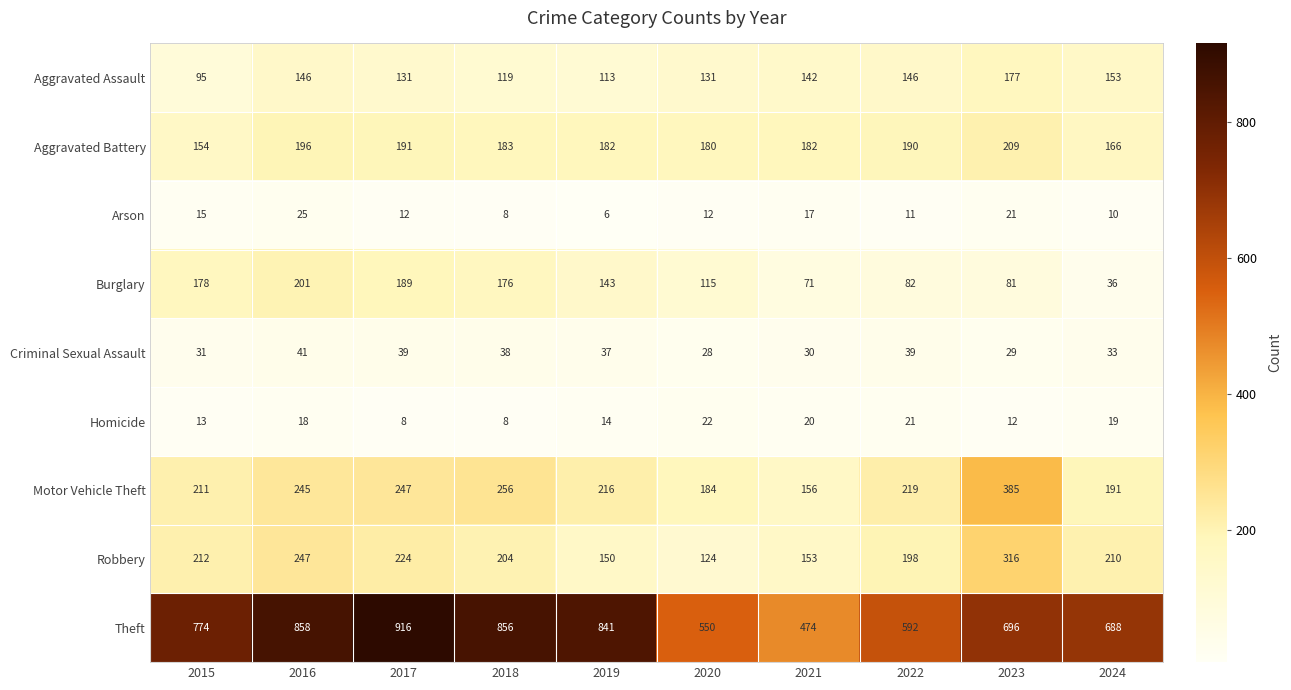

At which category is the sum across all series the highest?

2016